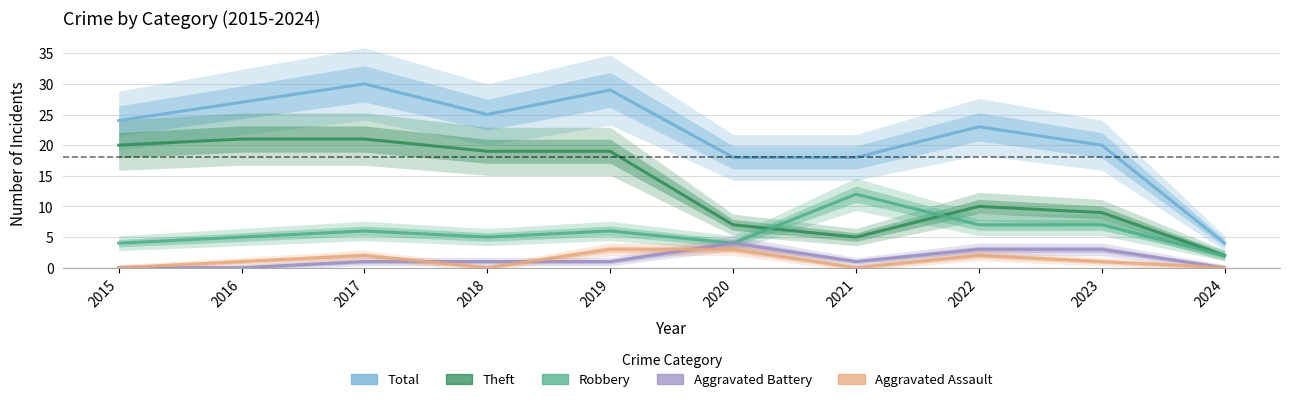

How many data points in Aggravated Assault are less than 1?

4